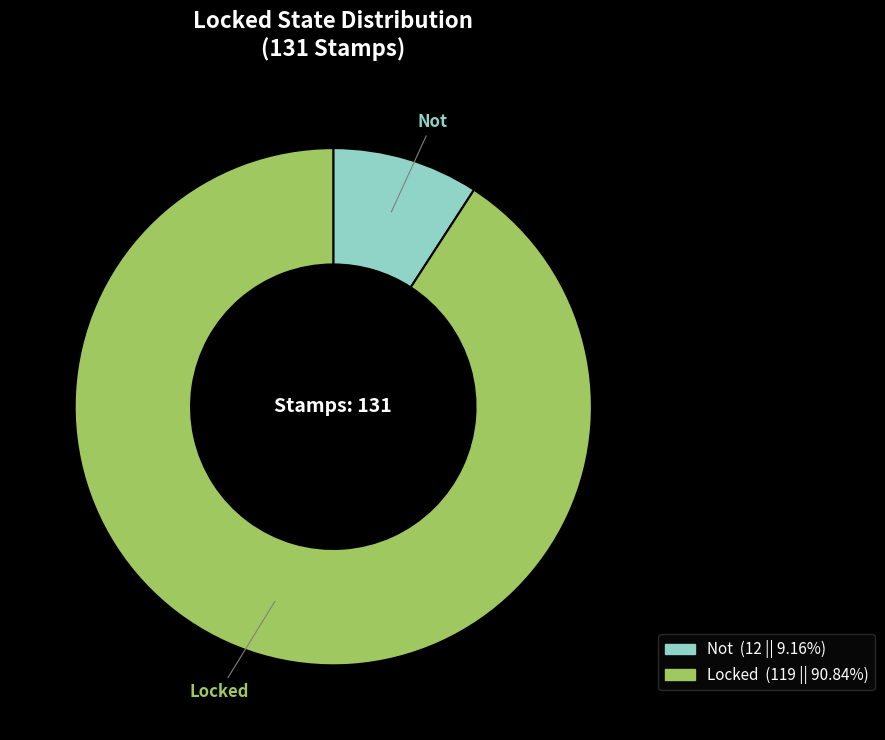

What is the largest slice in the pie chart?

Locked